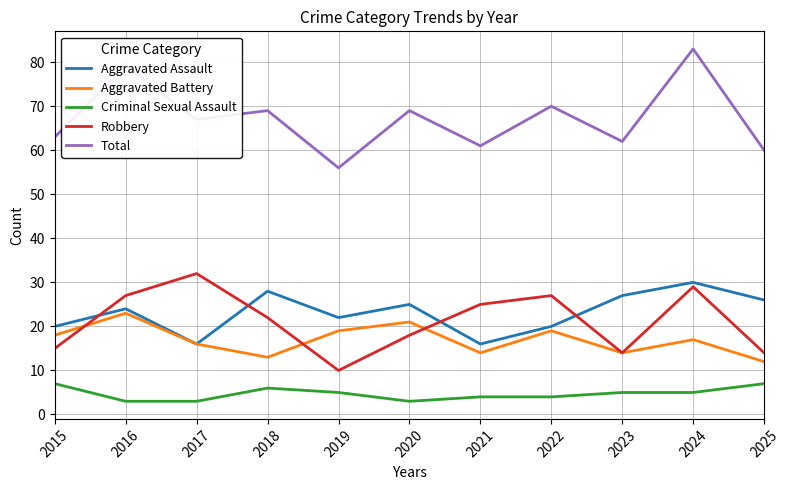

Which label corresponds to the largest value in the chart?

2024